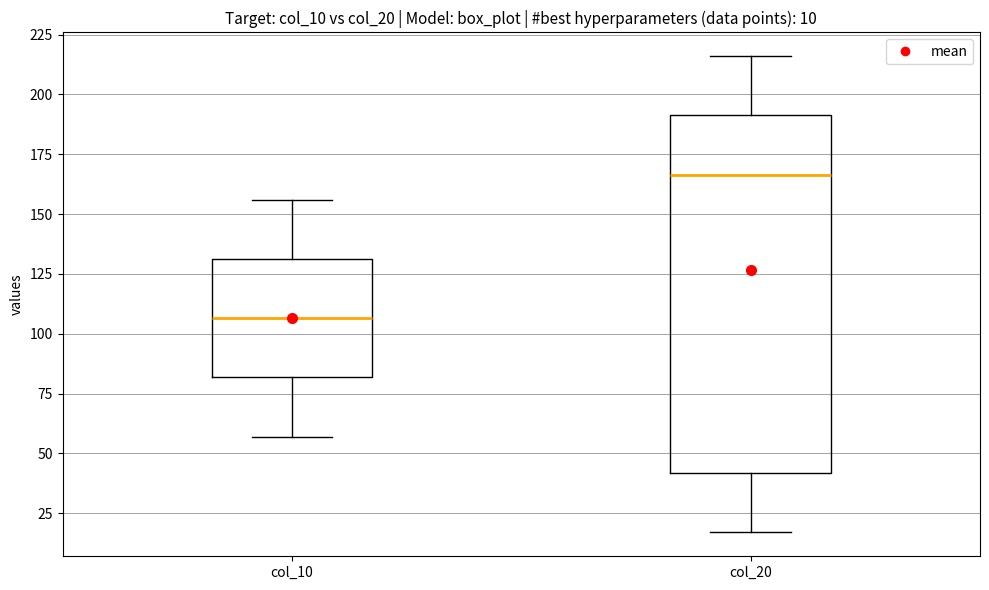

Which box's median line is the highest?

col_20